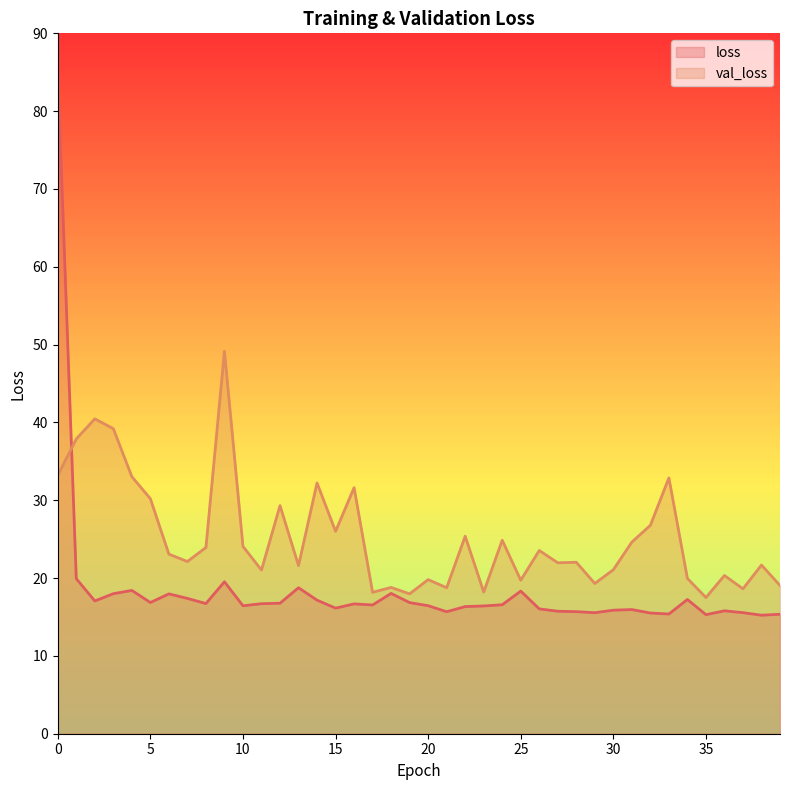

How many data points in loss are less than 16?

13